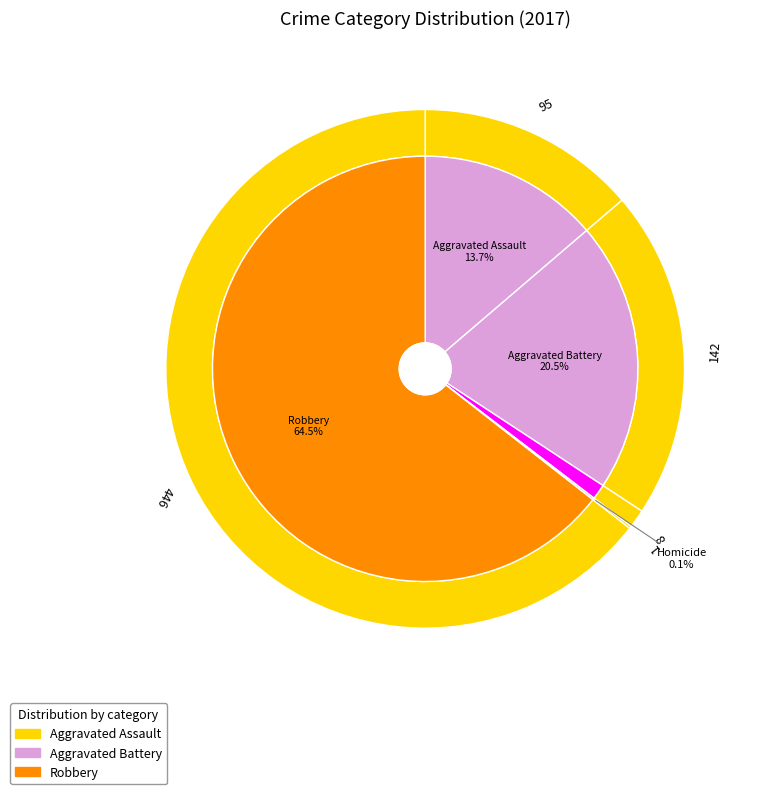

To the nearest percent, what percentage of the pie is Robbery?

64%